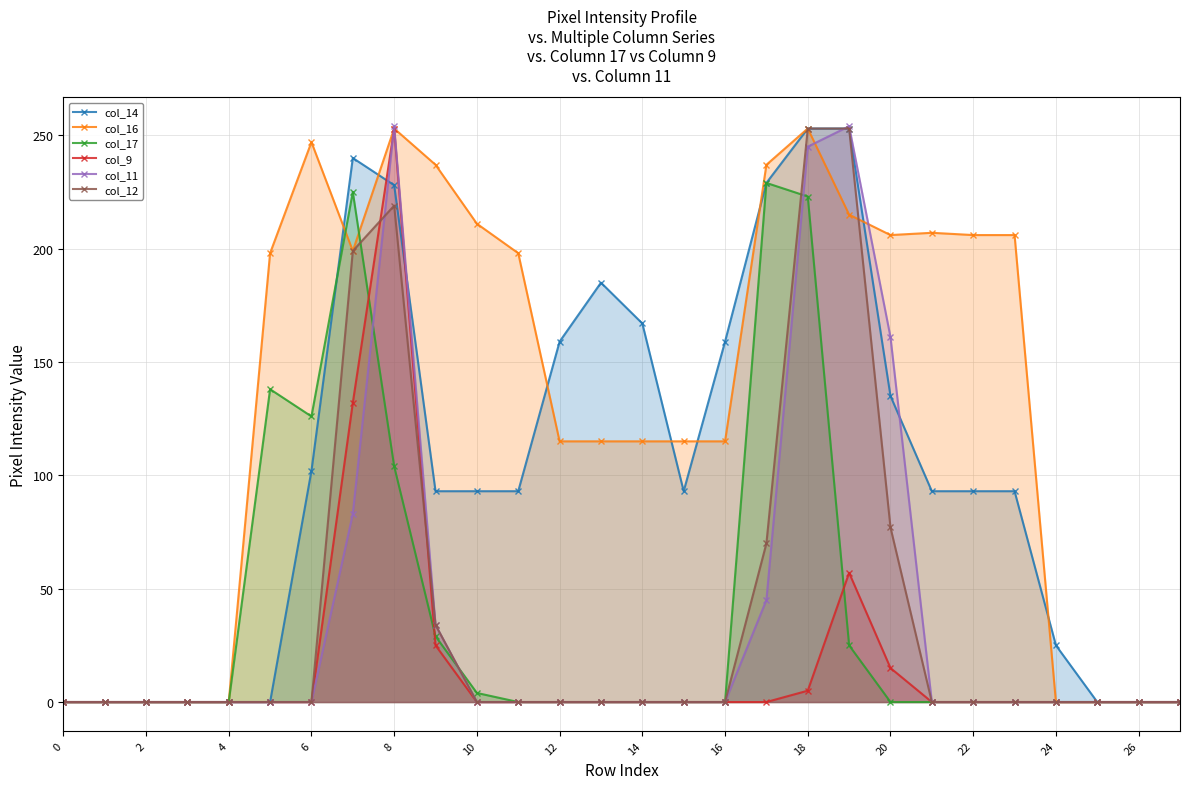

Reading left to right, extract all data points from this chart.

col_14: 0	0	0	0	0	0	102	240	228	93	93	93	159	185	167	93	159	229	253	253	135	93	93	93	25	0	0	0
col_16: 0	0	0	0	0	198	247	199	253	237	211	198	115	115	115	115	115	237	253	215	206	207	206	206	0	0	0	0
col_17: 0	0	0	0	0	138	126	225	104	29	4	0	0	0	0	0	0	229	223	25	0	0	0	0	0	0	0	0
col_9: 0	0	0	0	0	0	0	132	253	25	0	0	0	0	0	0	0	0	5	57	15	0	0	0	0	0	0	0
col_11: 0	0	0	0	0	0	0	83	254	34	0	0	0	0	0	0	0	45	245	254	161	0	0	0	0	0	0	0
col_12: 0	0	0	0	0	0	0	199	219	34	0	0	0	0	0	0	0	70	253	253	77	0	0	0	0	0	0	0